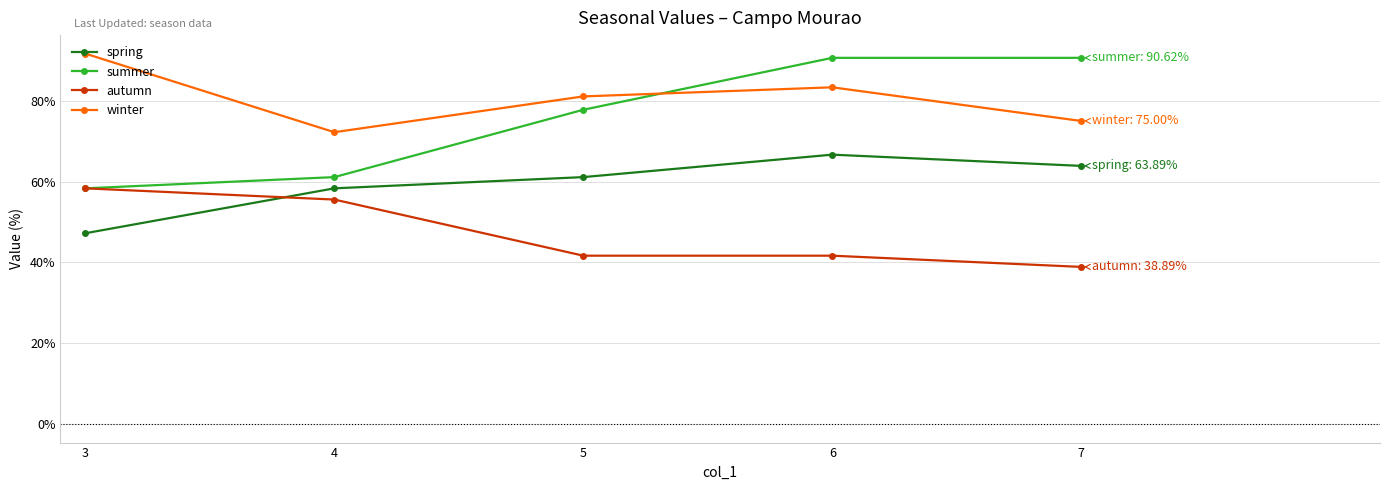

What is the value of the winter point at the 2nd from the left?

72.2